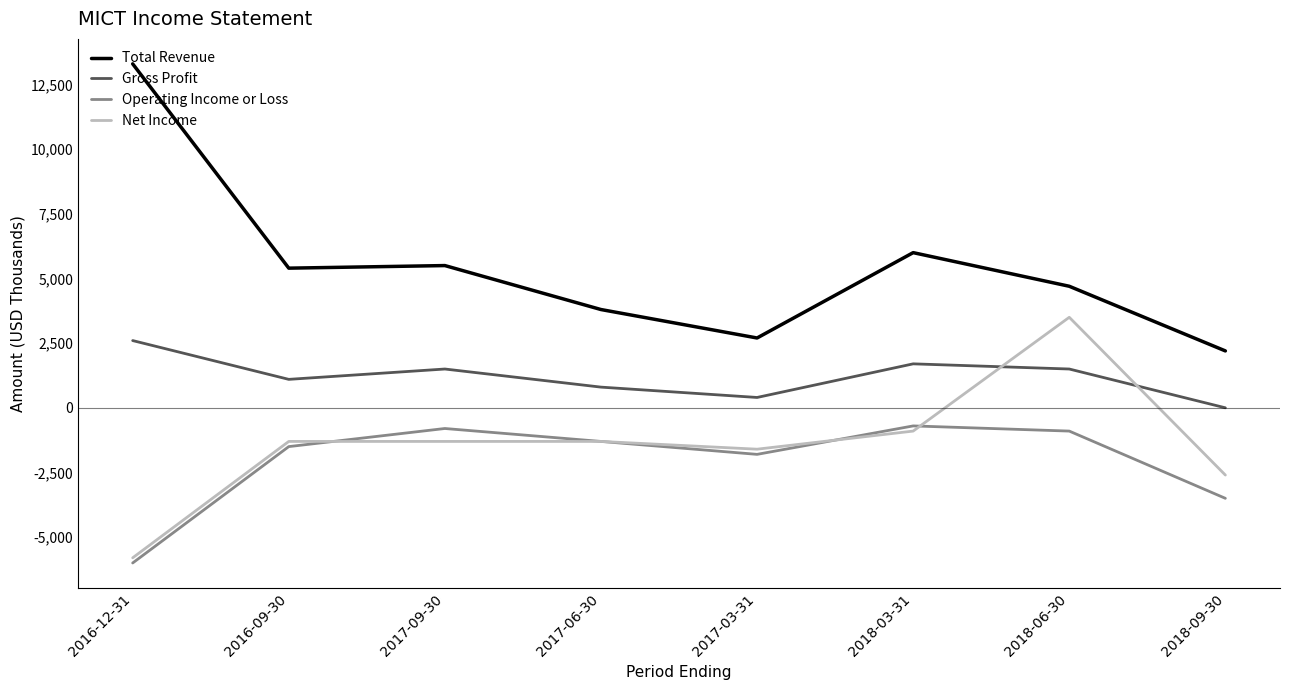

True or false: Gross Profit and Operating Income or Loss intersect in this chart.

False